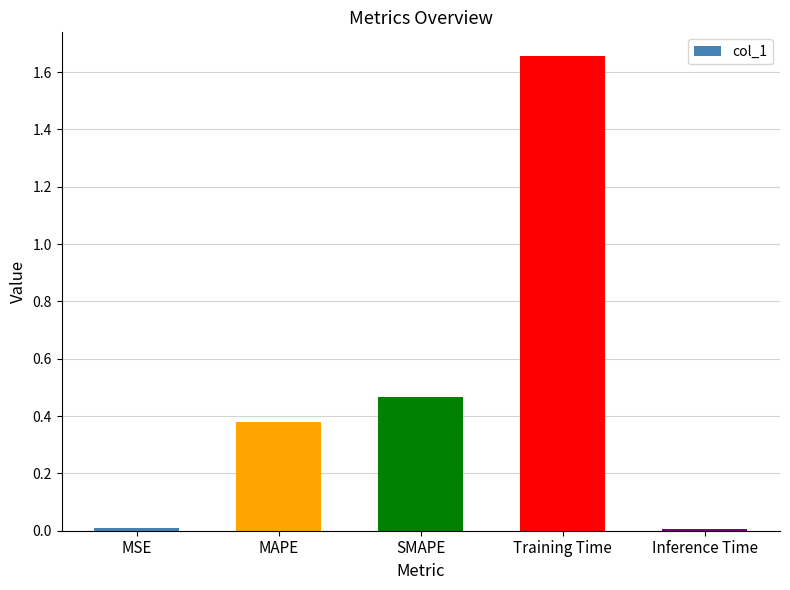

Count the number of data series in this chart.

1